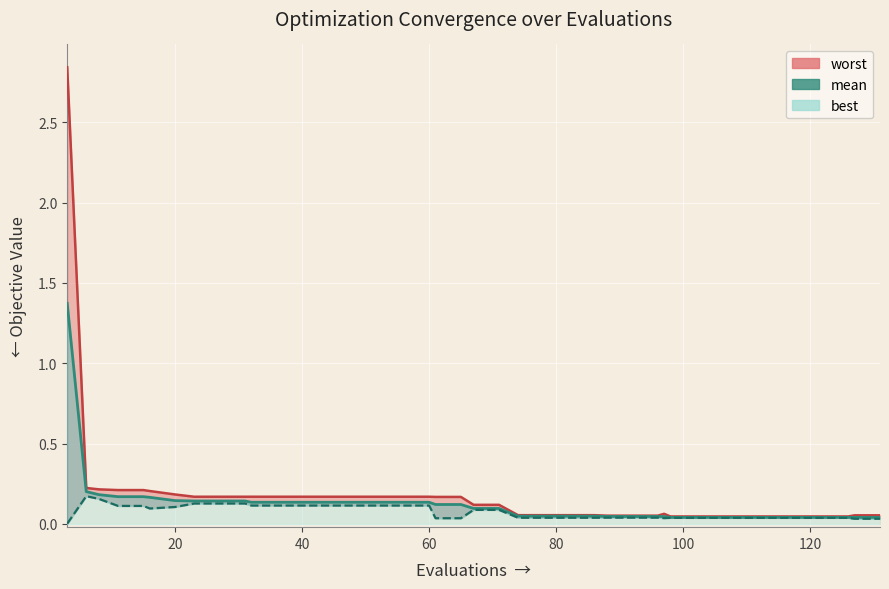

What is the spread (max minus min) of values at 56?

0.1